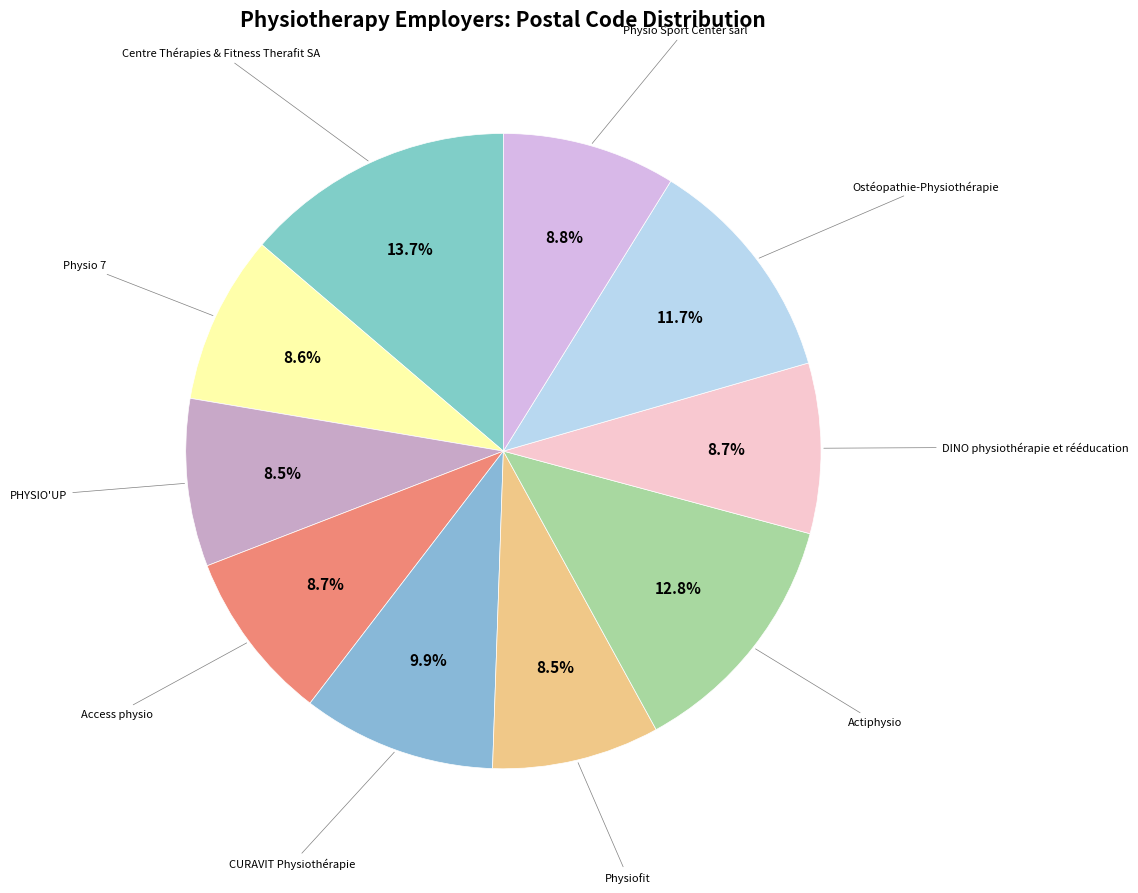

What is the largest slice in the pie chart?

Centre Thérapies & Fitness Therafit SA